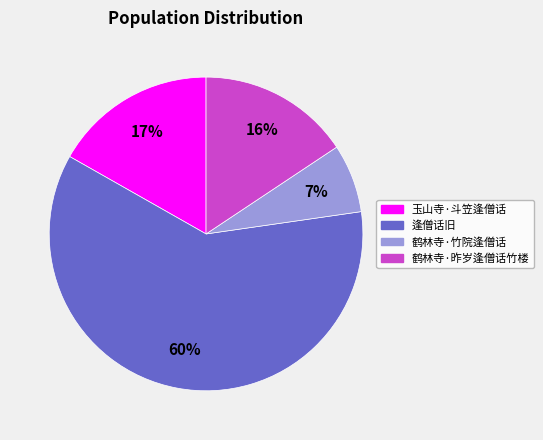

To the nearest percent, what portion does 鹤林寺·昨岁逢僧话竹楼 represent?

16%